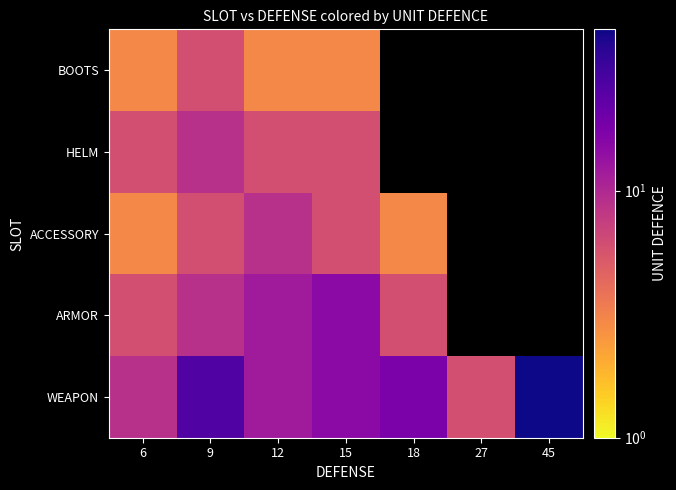

True or false: BOOTS has a value of 2.1 at 6.

False